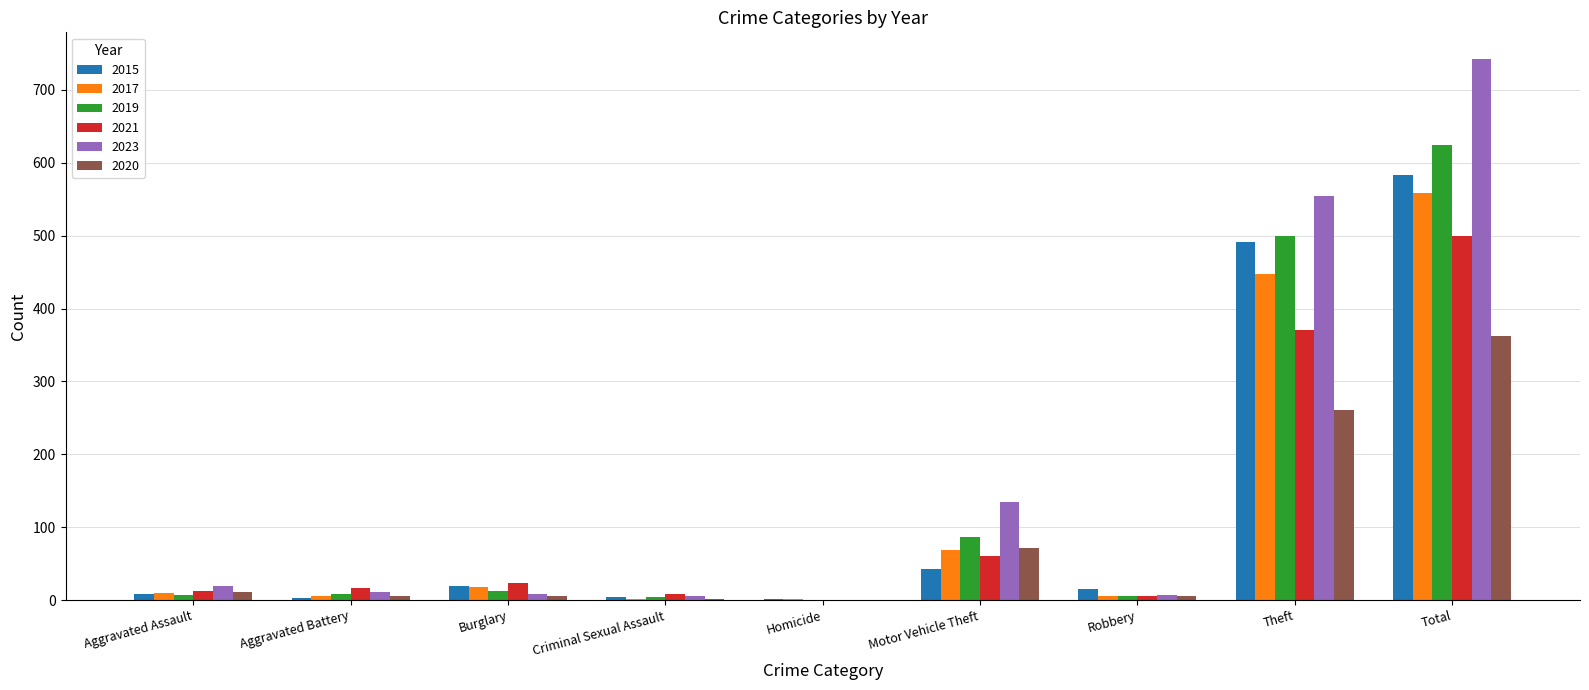

What are all the series names shown in the legend?

2015, 2017, 2019, 2021, 2023, 2020